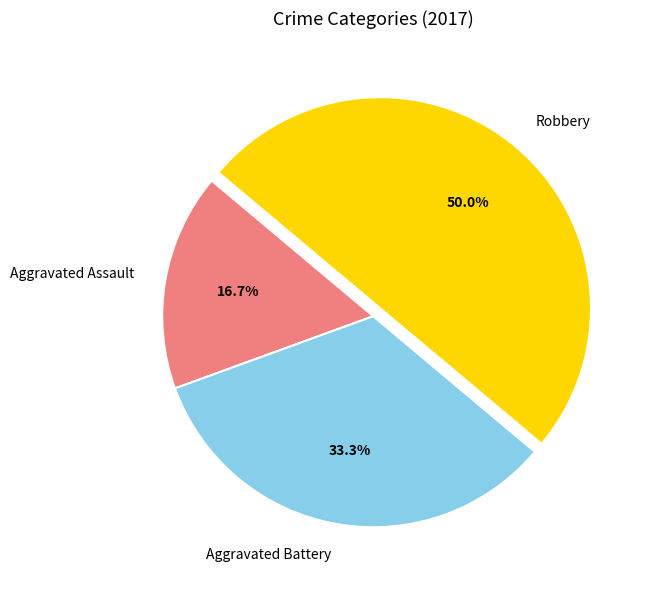

Approximately how many times larger is the value at Aggravated Battery compared to Robbery?

0.7